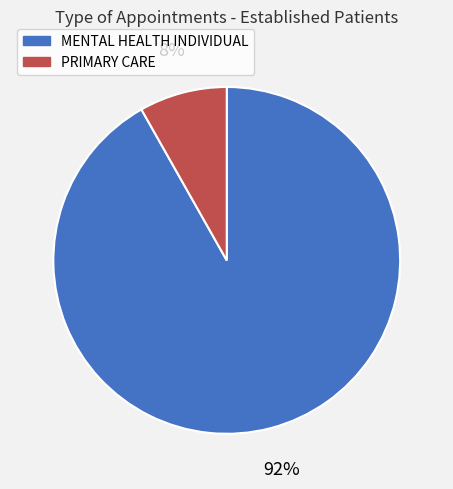

What is the largest slice in the pie chart?

MENTAL HEALTH INDIVIDUAL